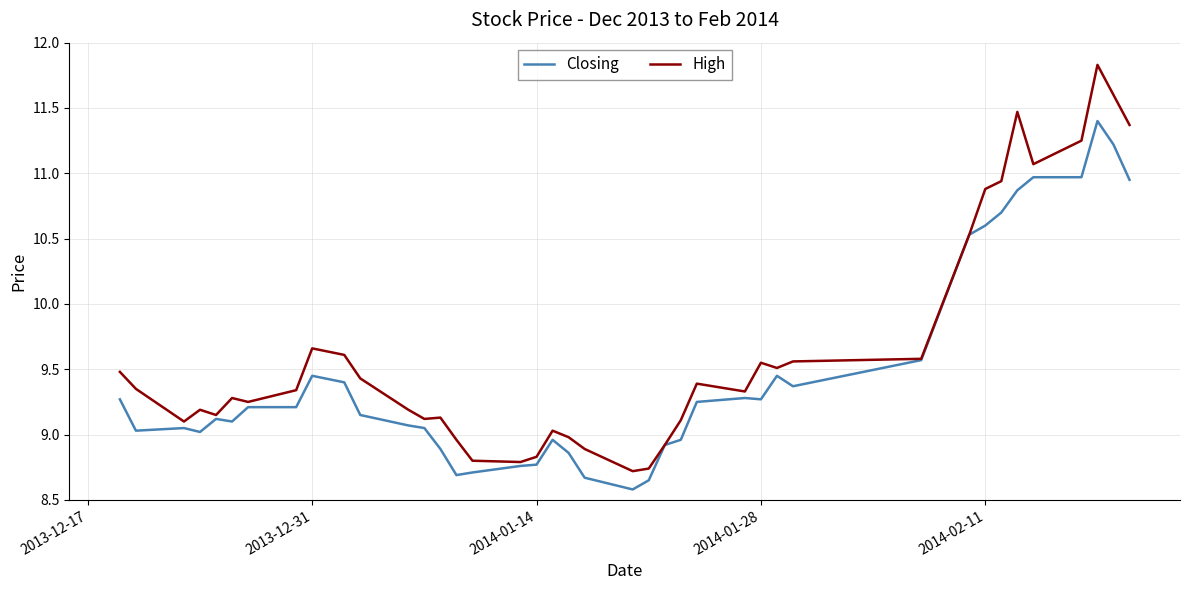

What is the maximum value for Closing?

11.4